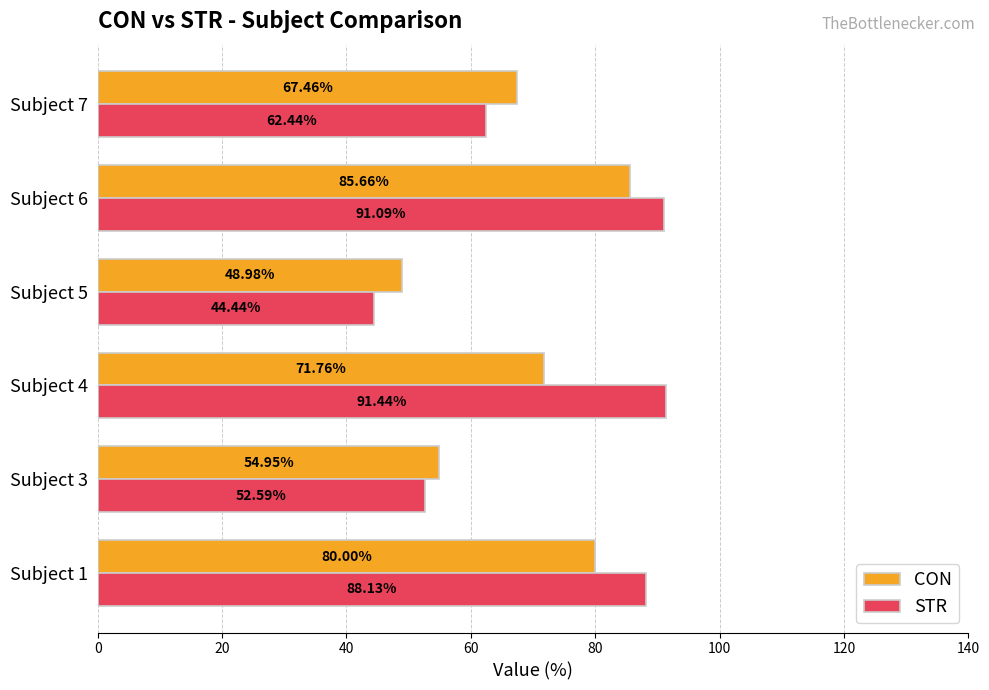

At which category is the sum across all series the highest?

Subject 6